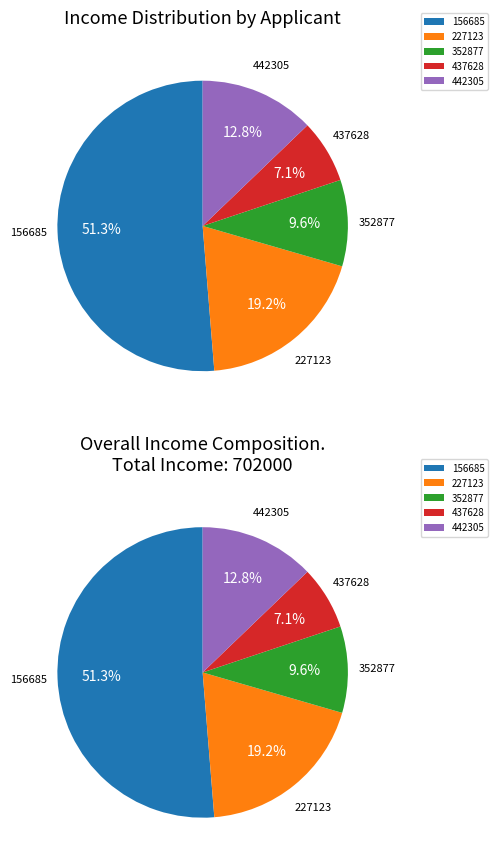

To the nearest percent, what portion does 437628 represent?

7%